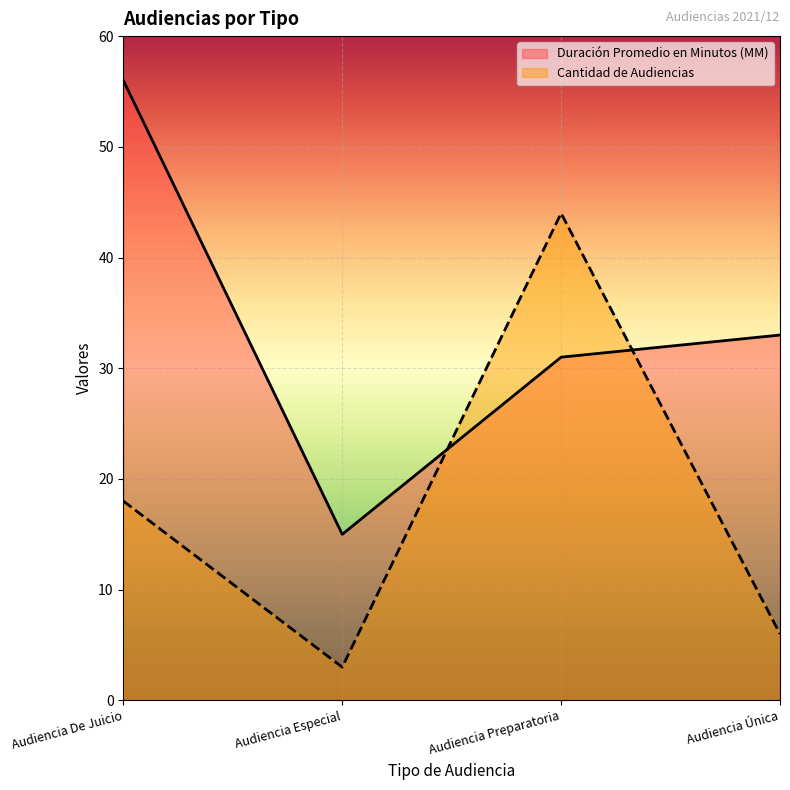

Is it true that Cantidad de Audiencias equals 18 at Audiencia De Juicio?

True